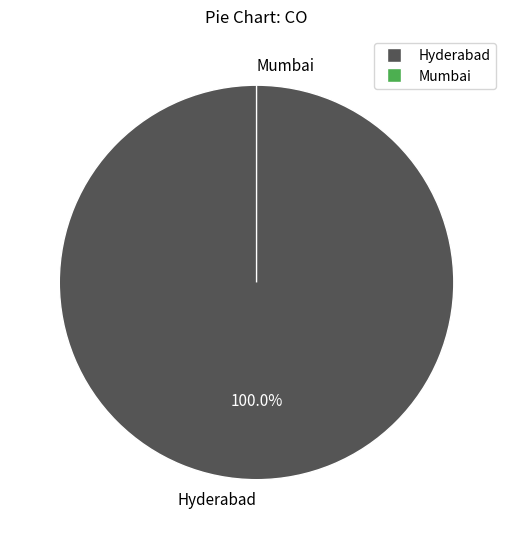

Rank the categories by value from highest to lowest.

Hyderabad, Mumbai